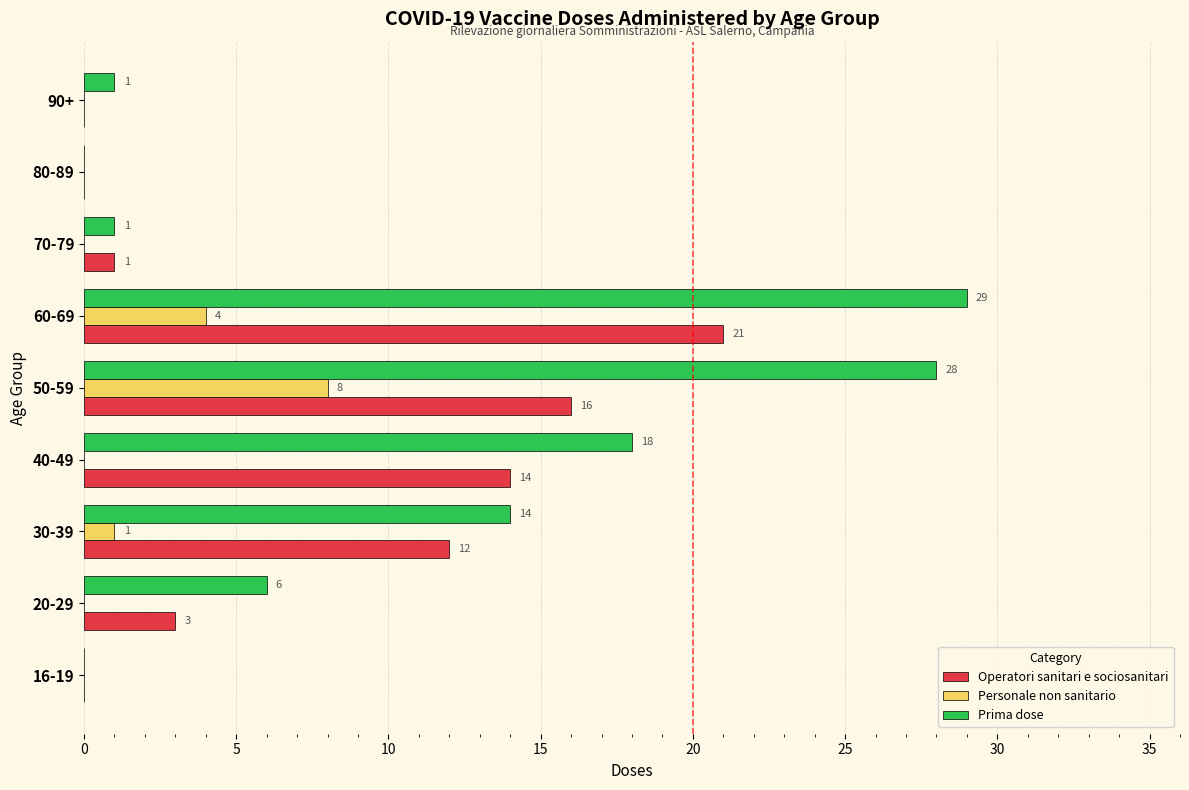

What are all the series names shown in the legend?

Operatori sanitari e sociosanitari, Personale non sanitario, Prima dose